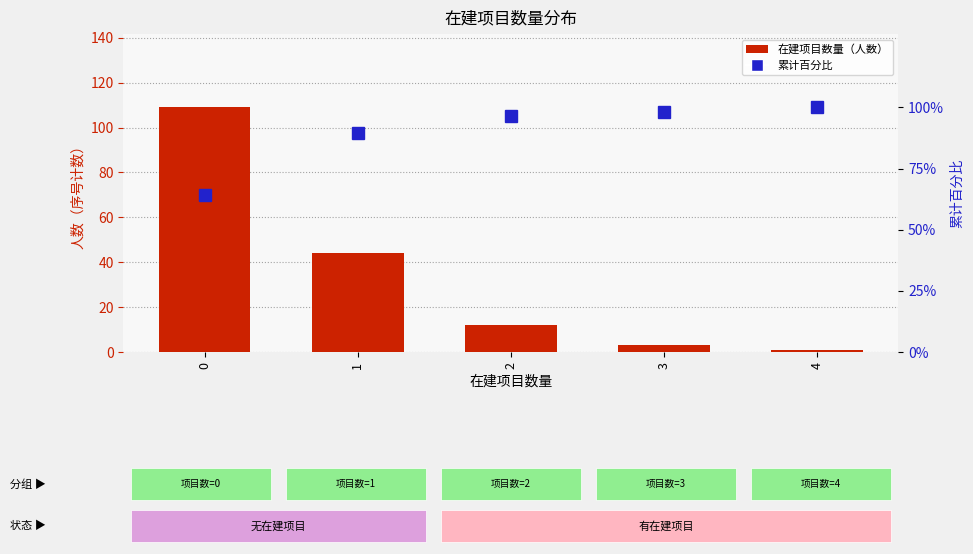

Which series has the widest spread of values?

在建项目数量（人数）